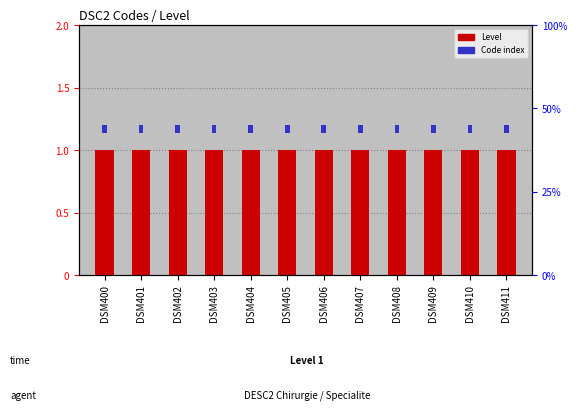

Rank the series by their average value, from lowest to highest.

Code index, Level